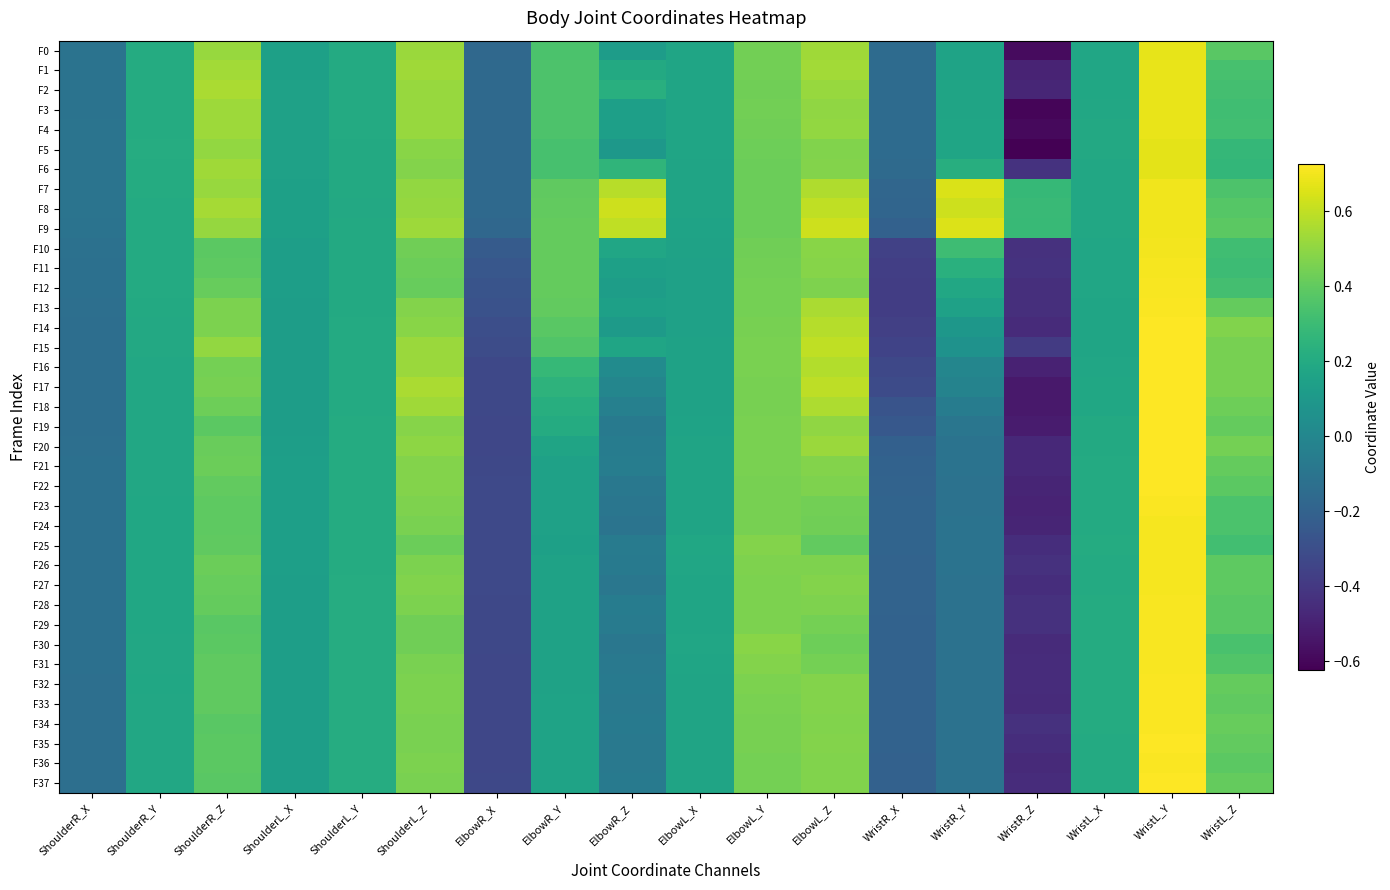

At which category does the chart reach its minimum across all series?

WristR_Z